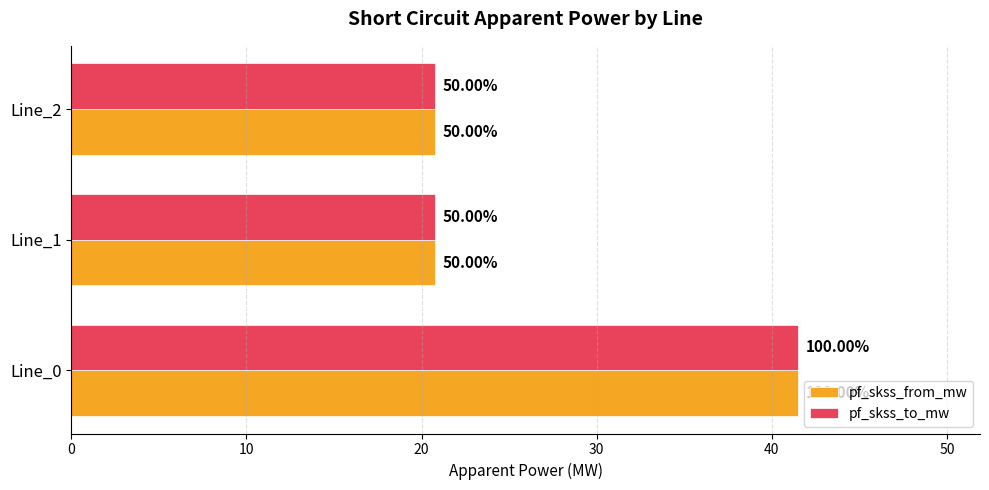

What are all the series names shown in the legend?

pf_skss_from_mw, pf_skss_to_mw